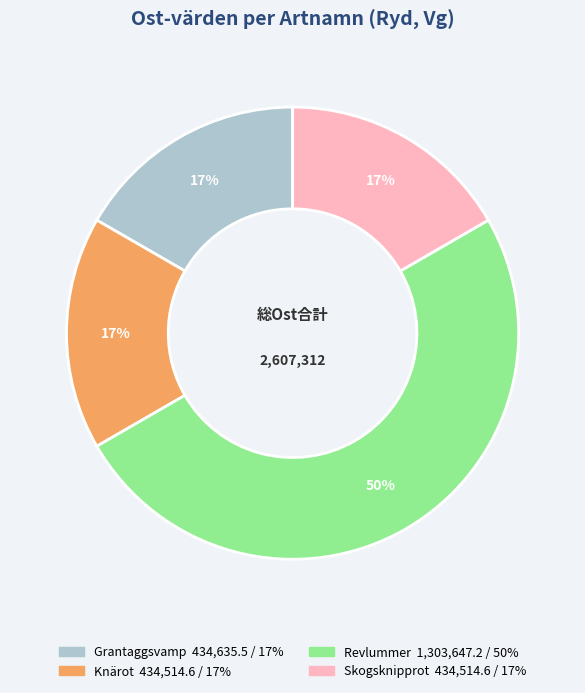

To the nearest percent, what is the average slice percentage?

25%